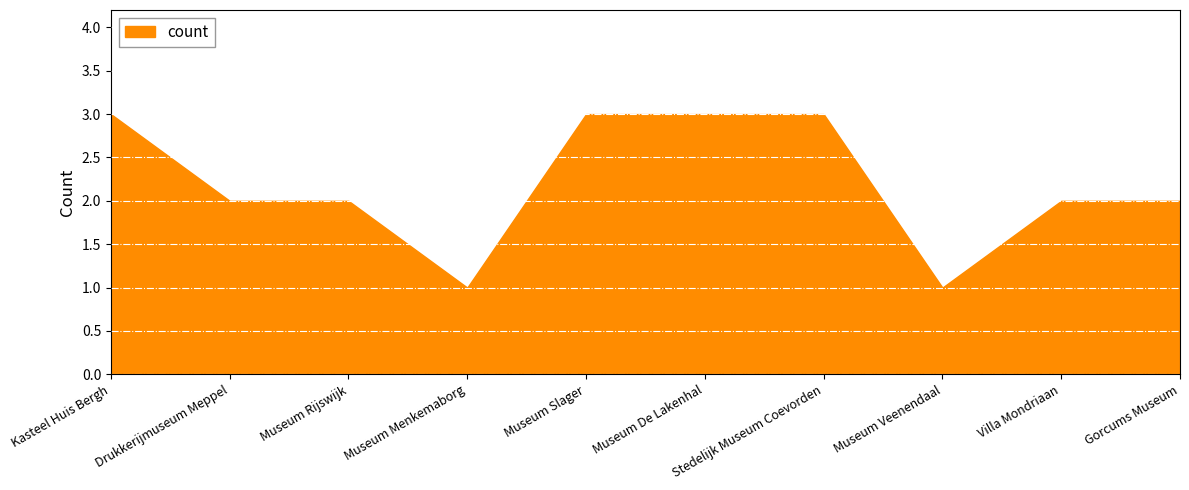

How many values are below 2?

2